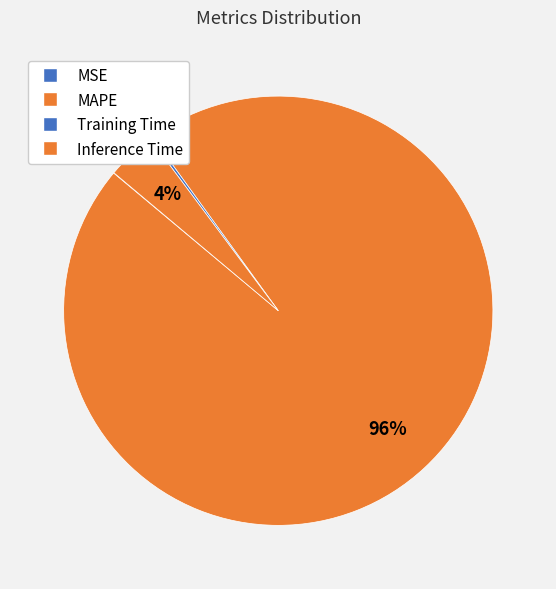

True or false: Inference Time accounts for 1% of the total.

False